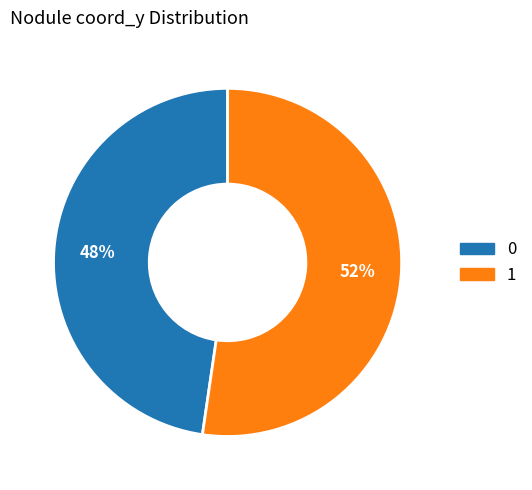

What percentage is the 1 slice, to the nearest percent?

52%